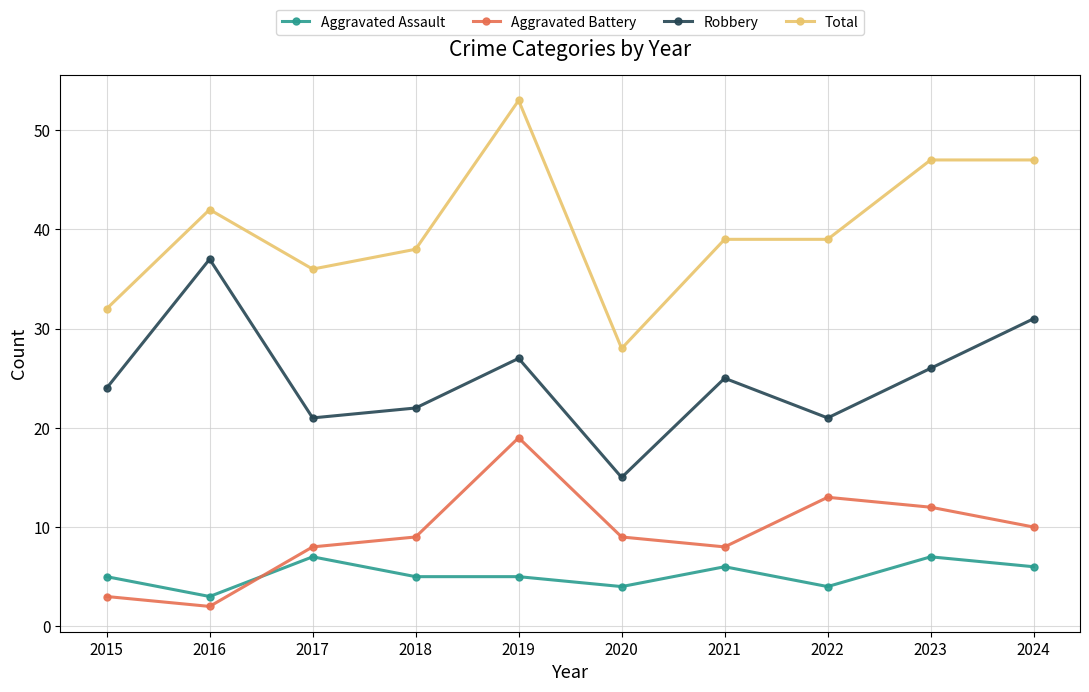

Reading left to right, list all the values displayed in this chart.

Aggravated Assault: 5	3	7	5	5	4	6	4	7	6
Aggravated Battery: 3	2	8	9	19	9	8	13	12	10
Robbery: 24	37	21	22	27	15	25	21	26	31
Total: 32	42	36	38	53	28	39	39	47	47